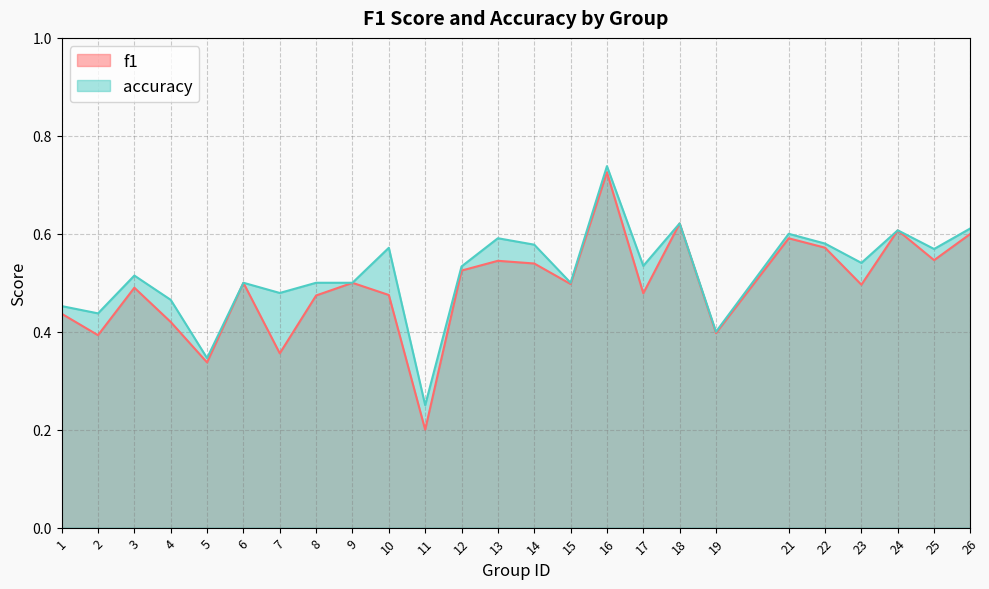

Reading left to right, transcribe all the data shown in this chart.

f1: 0.4	0.4	0.5	0.4	0.3	0.5	0.4	0.5	0.5	0.5	0.2	0.5	0.5	0.5	0.5	0.7	0.5	0.6	0.4	0.6	0.6	0.5	0.6	0.5	0.6
accuracy: 0.5	0.4	0.5	0.5	0.3	0.5	0.5	0.5	0.5	0.6	0.2	0.5	0.6	0.6	0.5	0.7	0.5	0.6	0.4	0.6	0.6	0.5	0.6	0.6	0.6